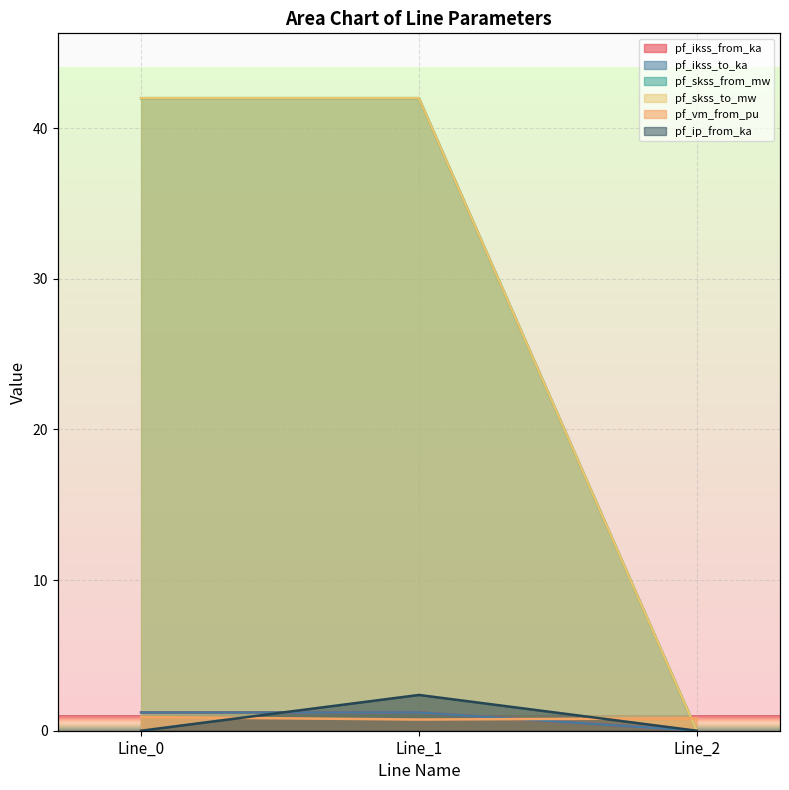

True or false: pf_ikss_from_ka has a value of 1.2 at Line_1.

True